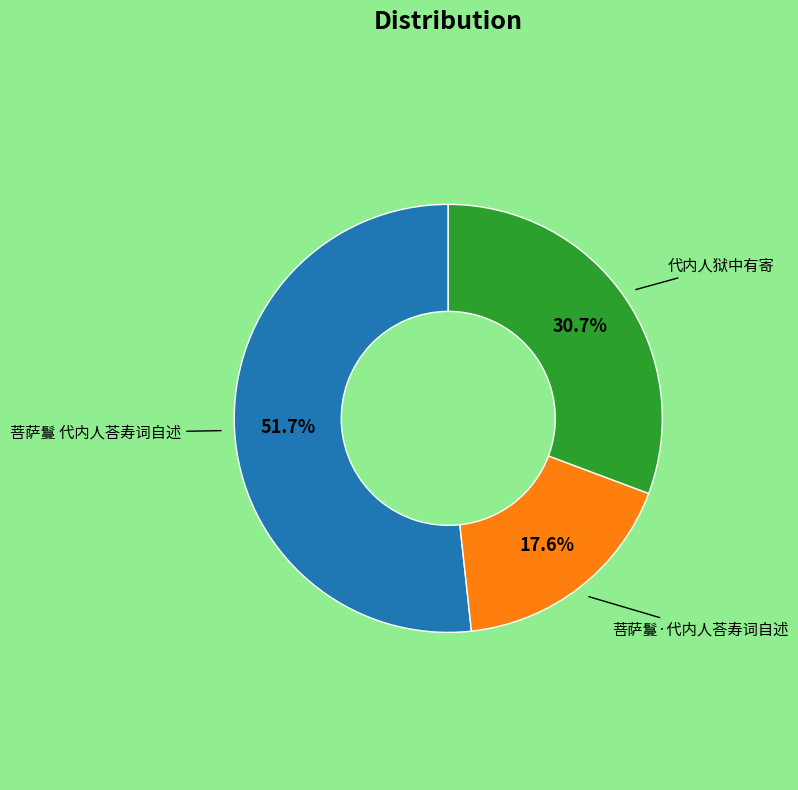

Does any single category account for the majority?

Yes